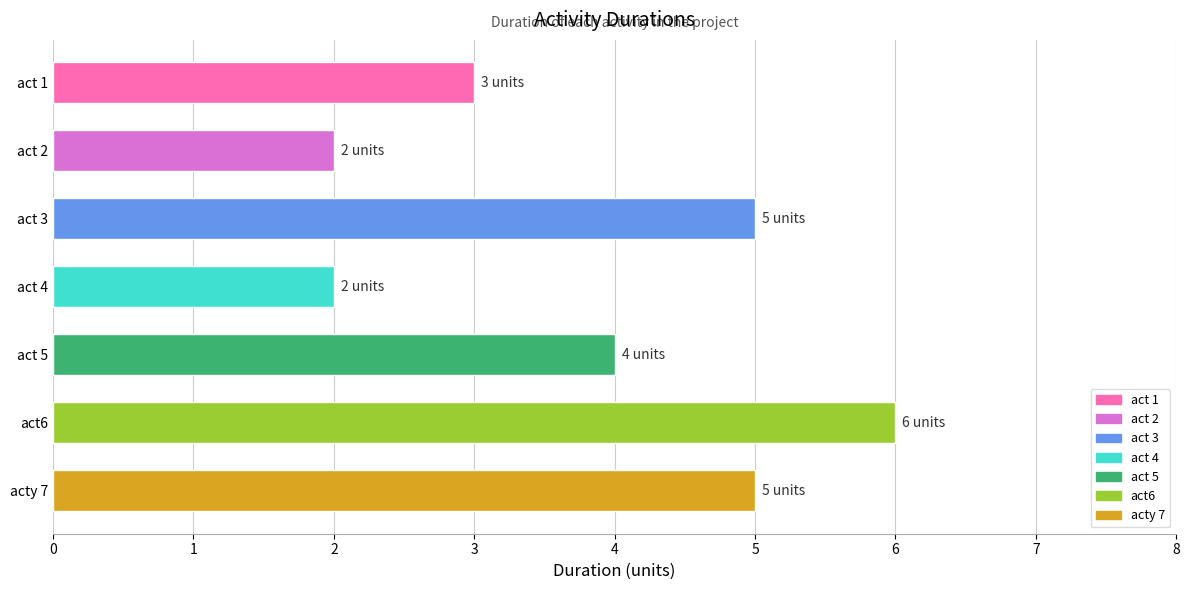

What is the minimum value shown in the chart?

2